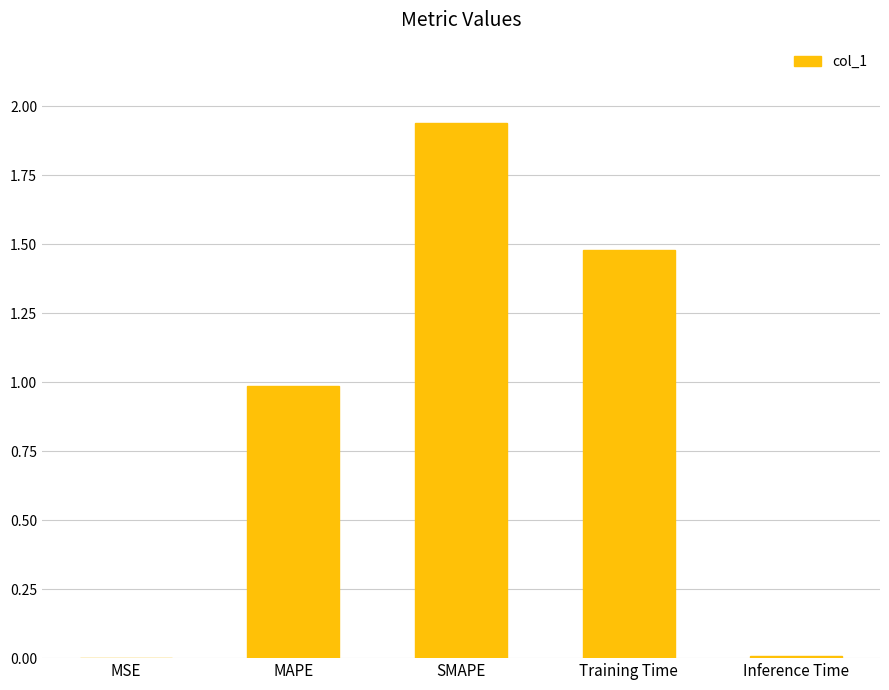

Between Training Time and SMAPE, which is larger?

SMAPE